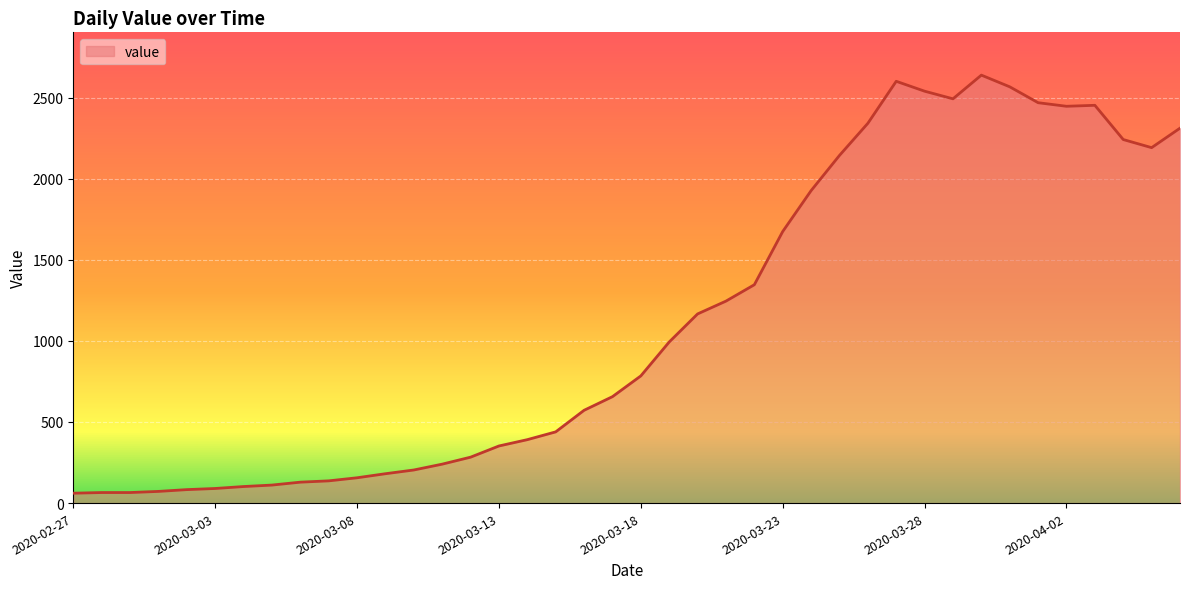

What is the minimum value shown in the chart?

61